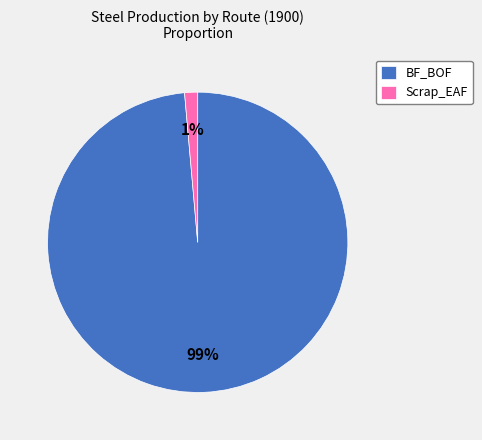

Which slice is the smallest?

Scrap_EAF